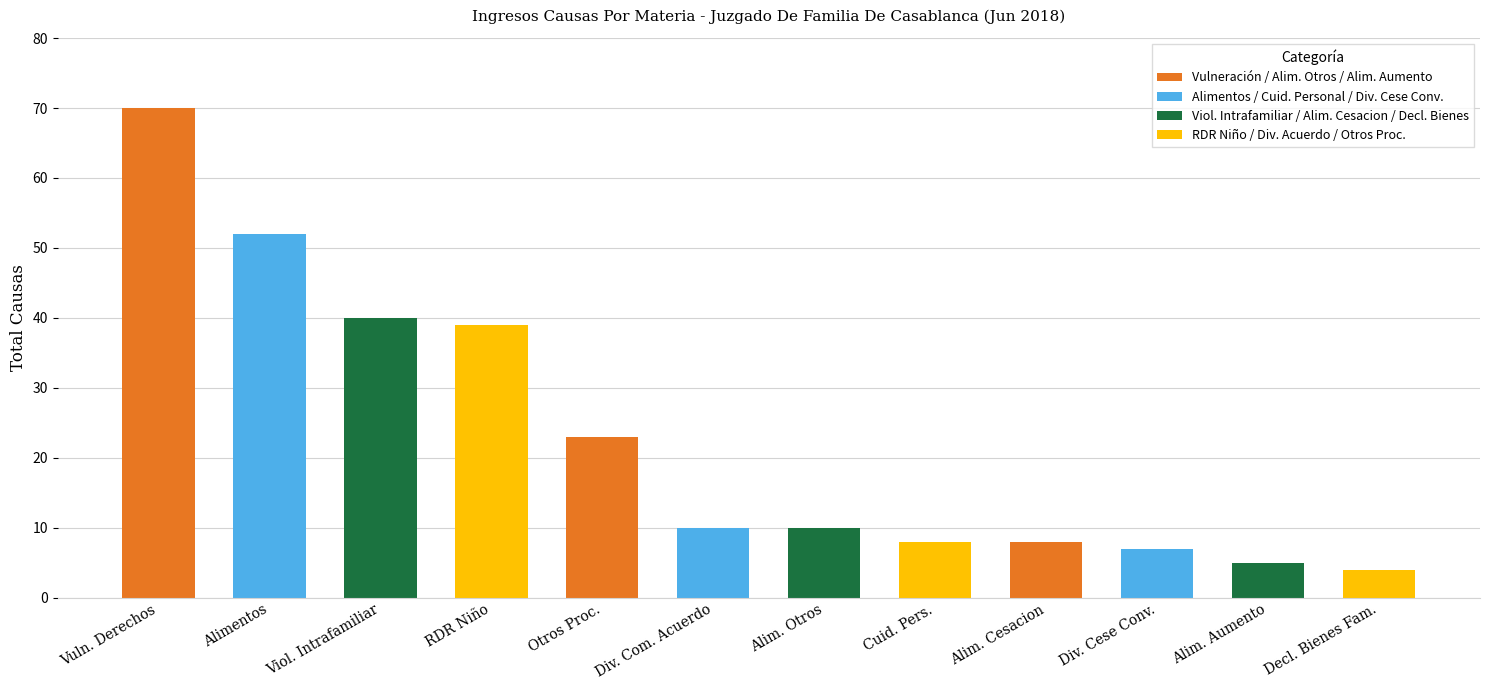

The value at Viol. Intrafamiliar is 40. True or false?

True